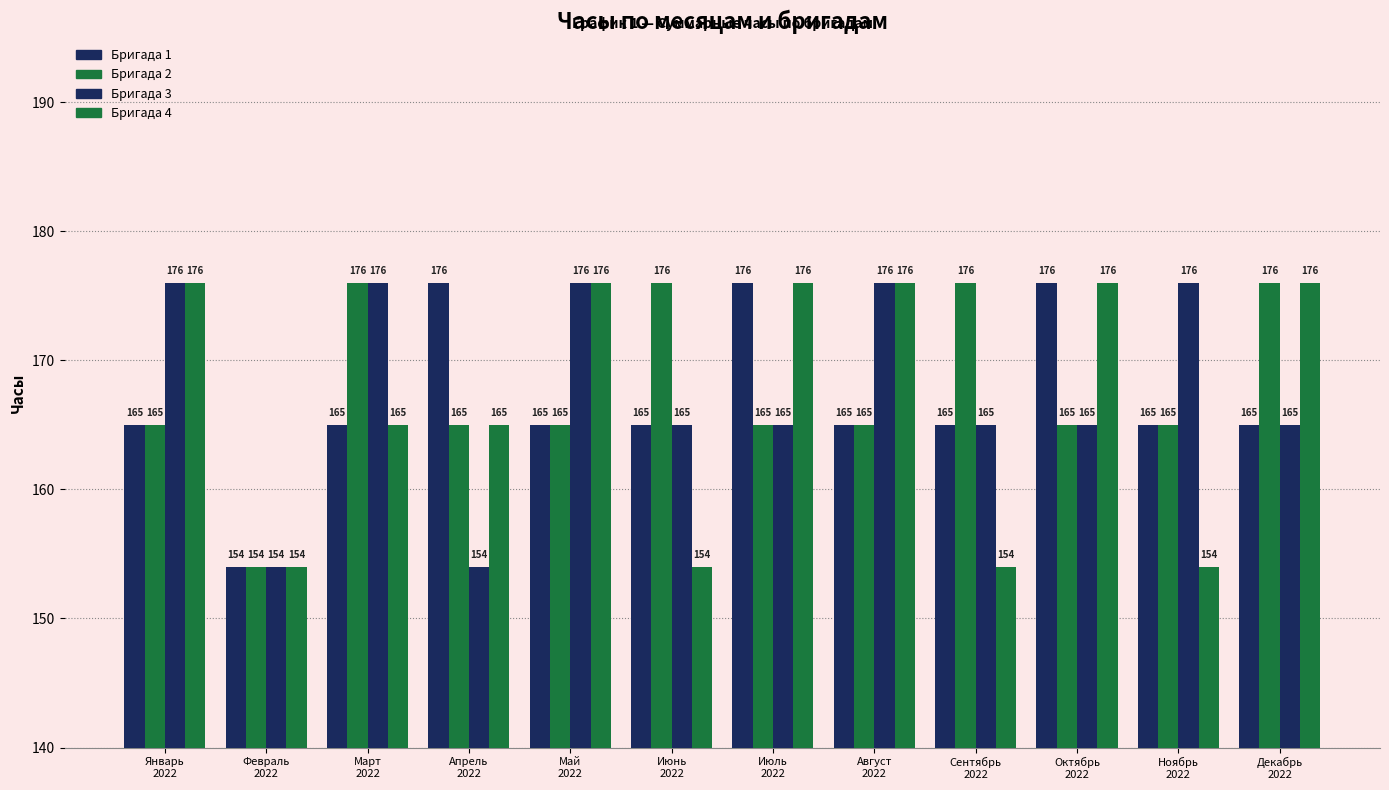

Which label corresponds to the largest value in the chart?

Апрель
2022